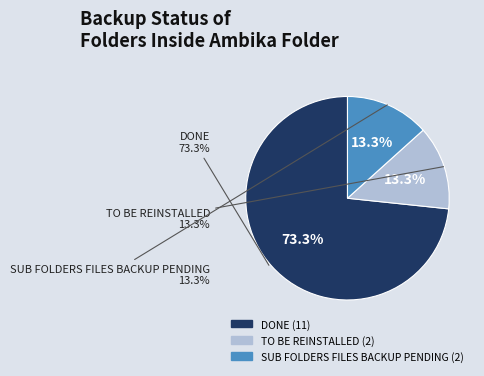

The DONE slice represents 73% of the pie. True or false?

True